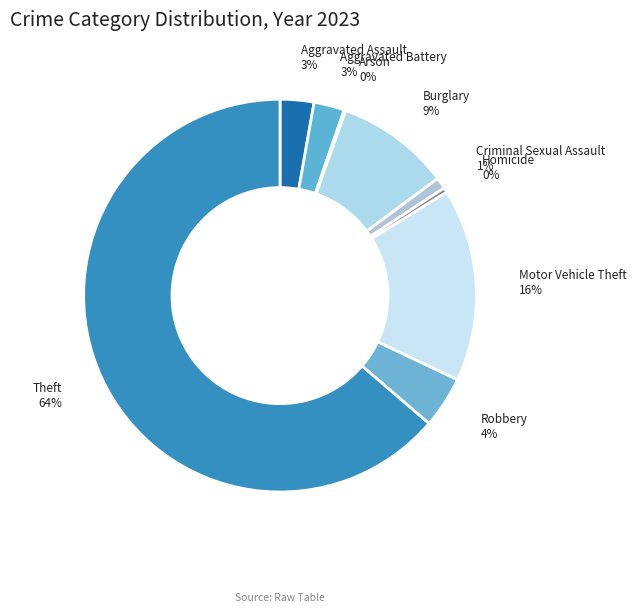

To the nearest percent, what is the average slice percentage?

11%